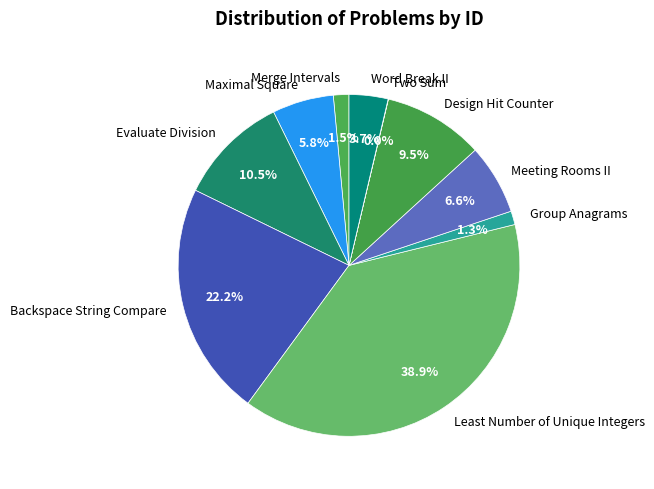

True or false: Maximal Square accounts for 18% of the total.

False